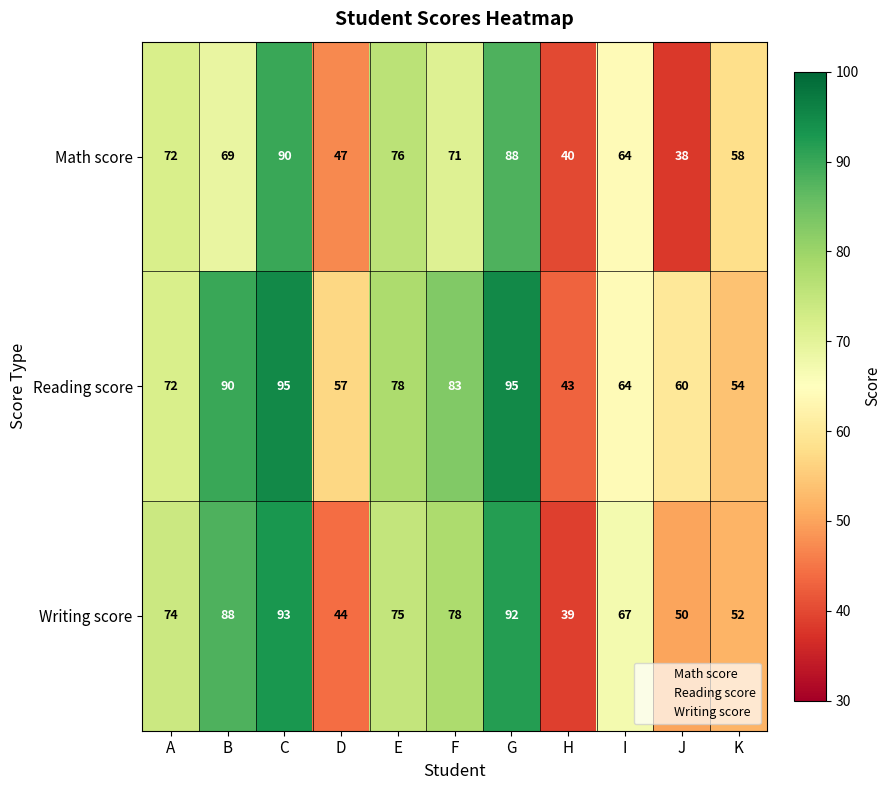

True or false: Reading score has a value of 33 at B.

False